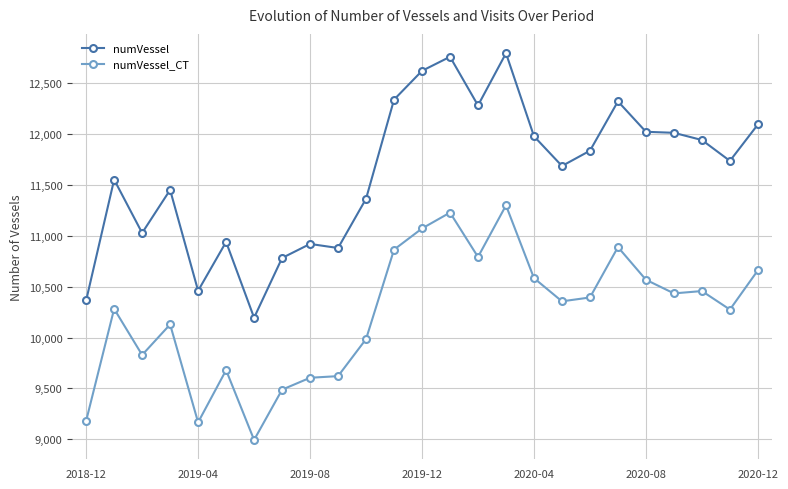

True or false: numVessel has more than 2 points higher than both neighbors.

True